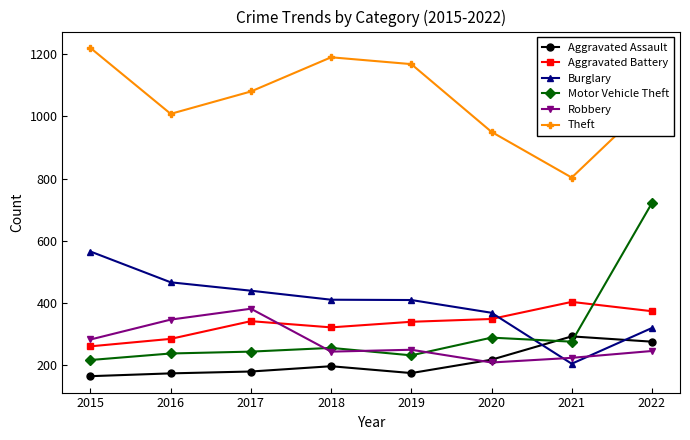

Which series has the largest range (max minus min)?

Motor Vehicle Theft